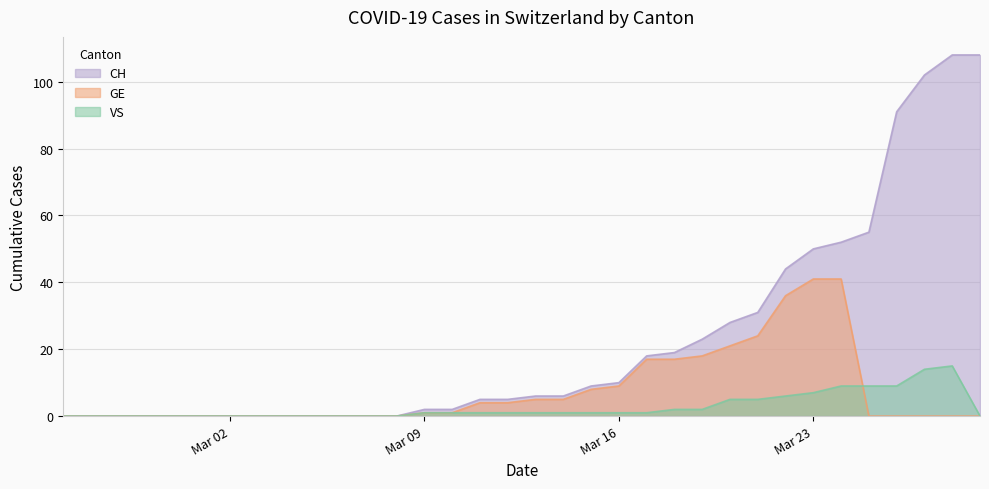

Which series has the largest total across all categories?

CH